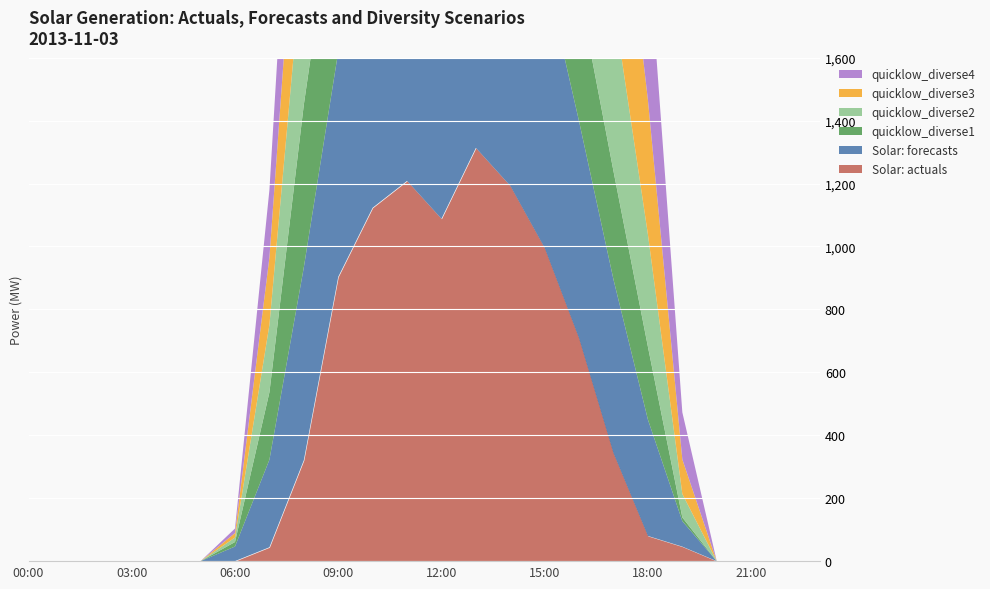

What is the label of the 5th point from the left?

04:00